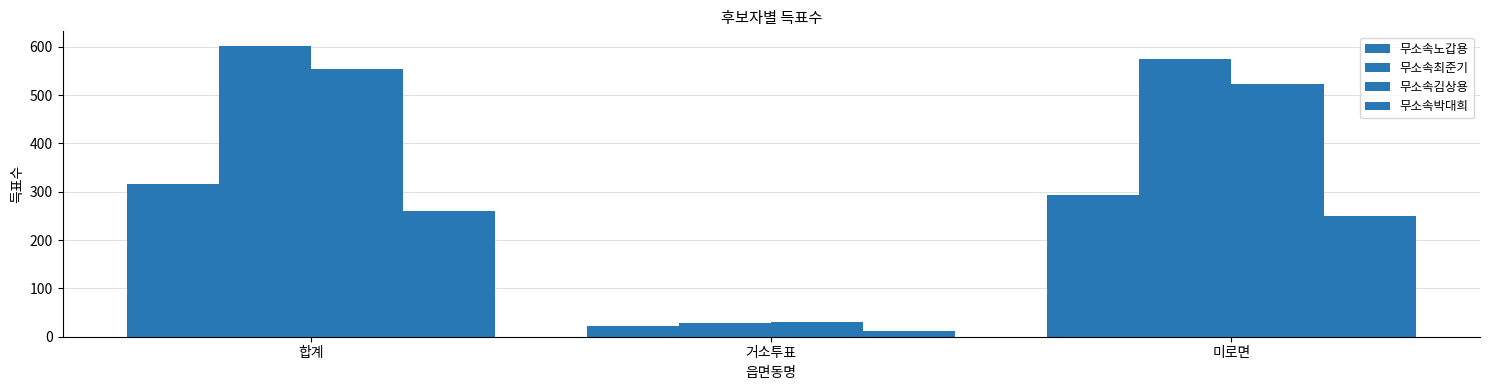

The 무소속김상용 series shows 524 at 미로면. True or false?

True